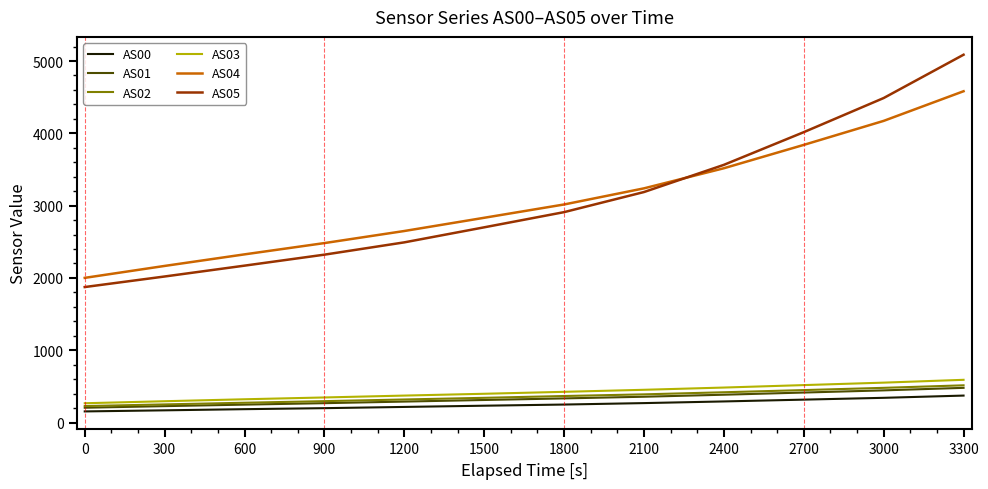

At which category is the sum across all series the highest?

3300